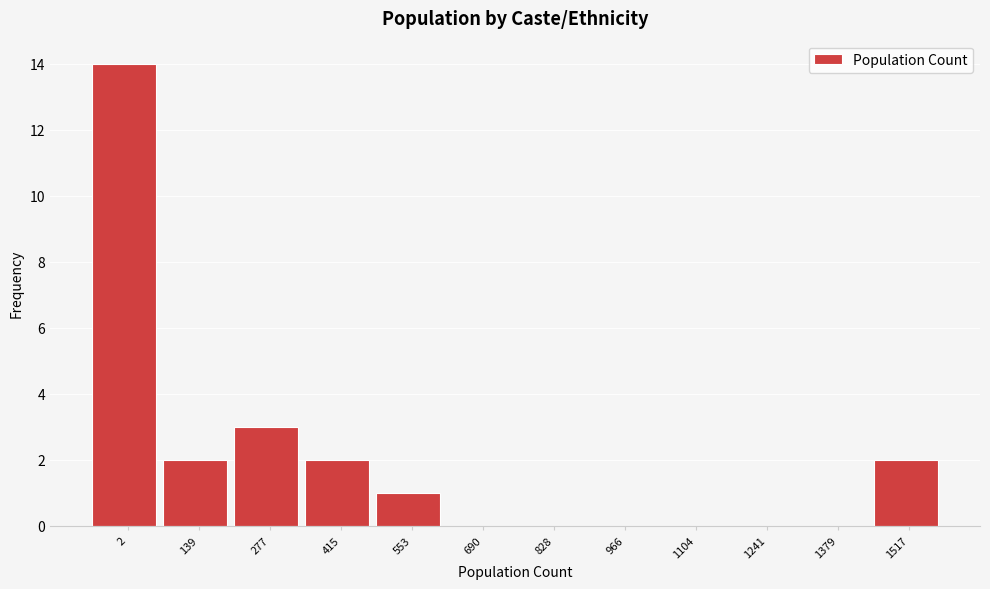

Reading right to left, extract all data points from this chart.

1517=2	1379=0	1241=0	1104=0	966=0	828=0	690=0	553=1	415=2	277=3	139=2	2=14